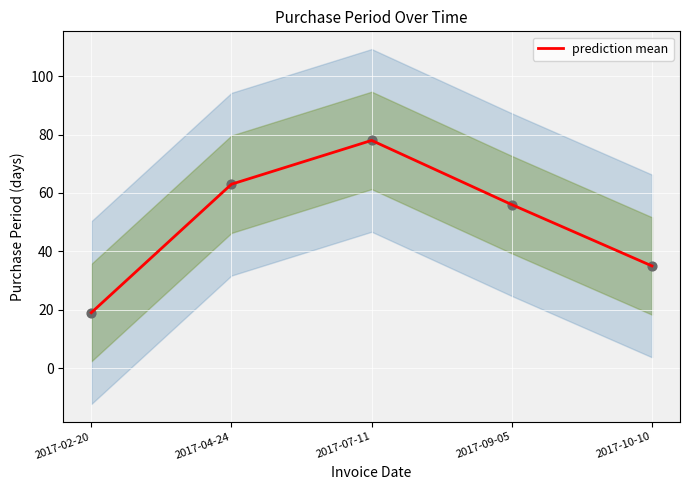

Between 2017-10-10 and 2017-04-24, which is larger?

2017-04-24